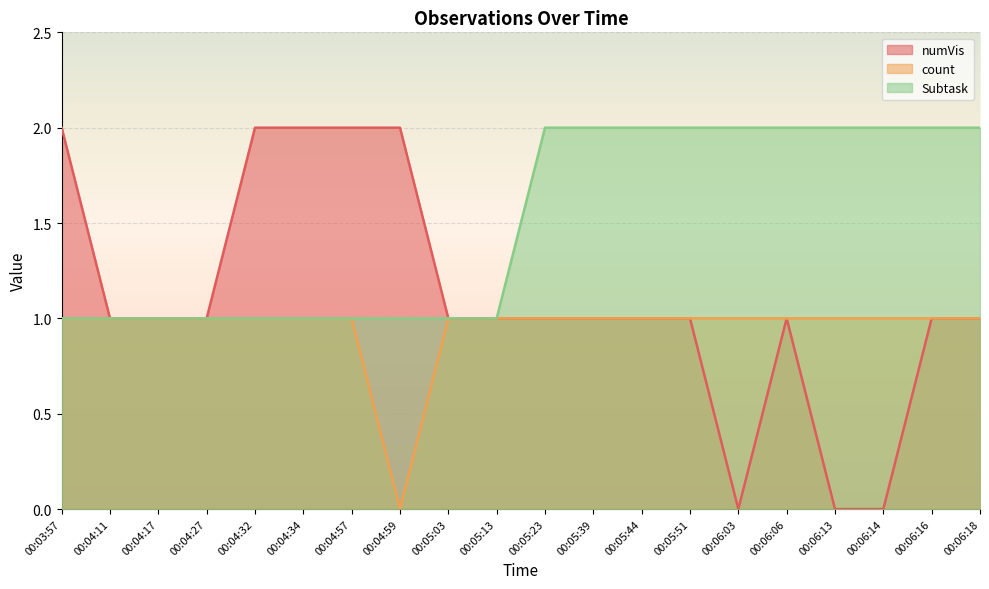

How many values in the numVis series exceed 1?

5